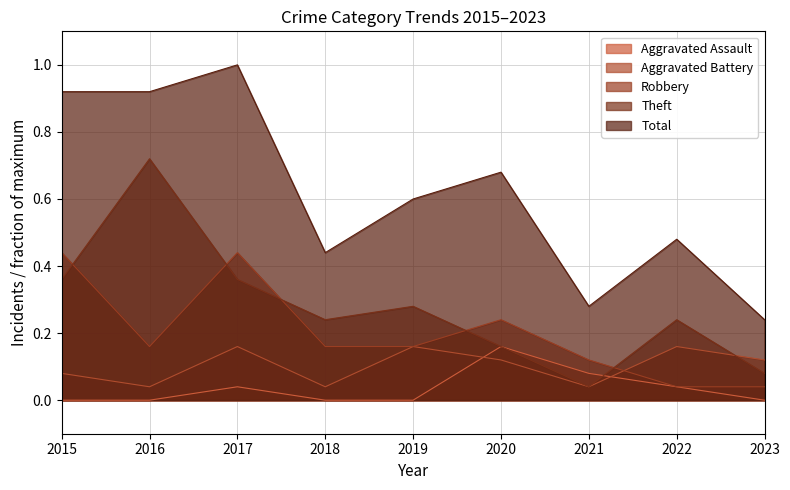

At which category does the chart reach its peak across all series?

2017